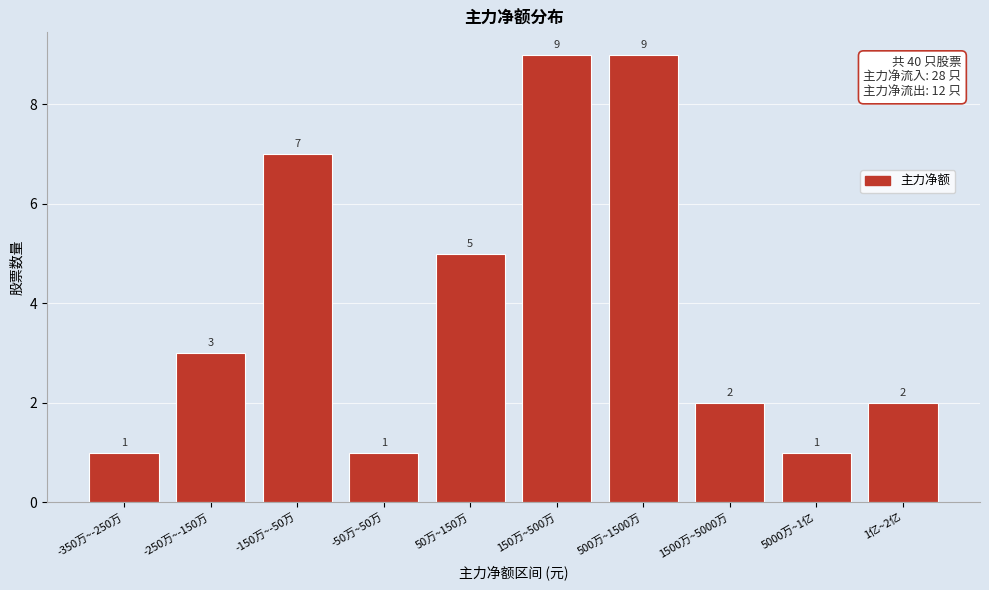

Reading left to right, what are all the values shown in this chart?

-350万~-250万=1	-250万~-150万=3	-150万~-50万=7	-50万~50万=1	50万~150万=5	150万~500万=9	500万~1500万=9	1500万~5000万=2	5000万~1亿=1	1亿~2亿=2